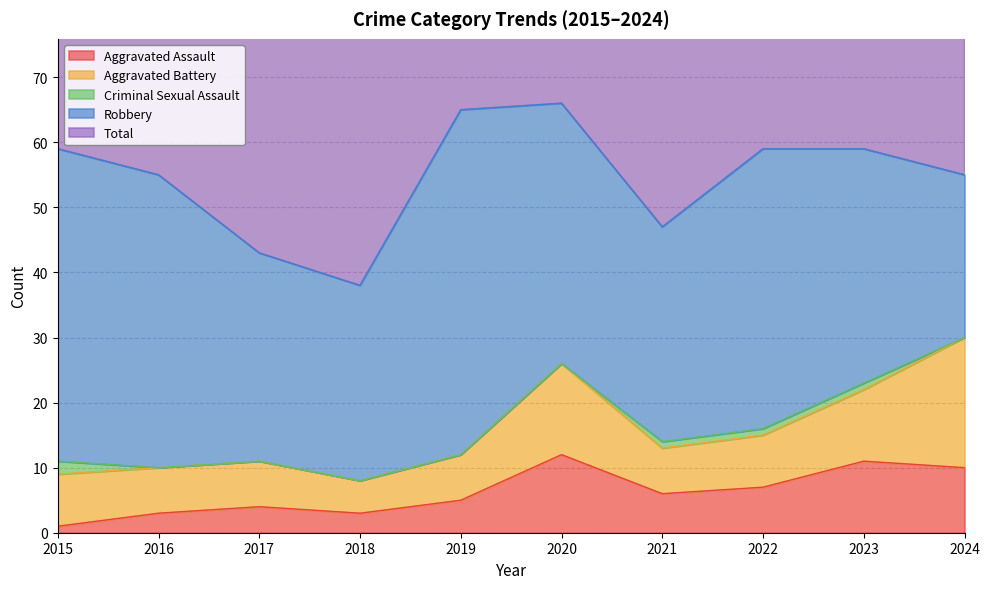

Where is Criminal Sexual Assault nearest to the value 1?

2021